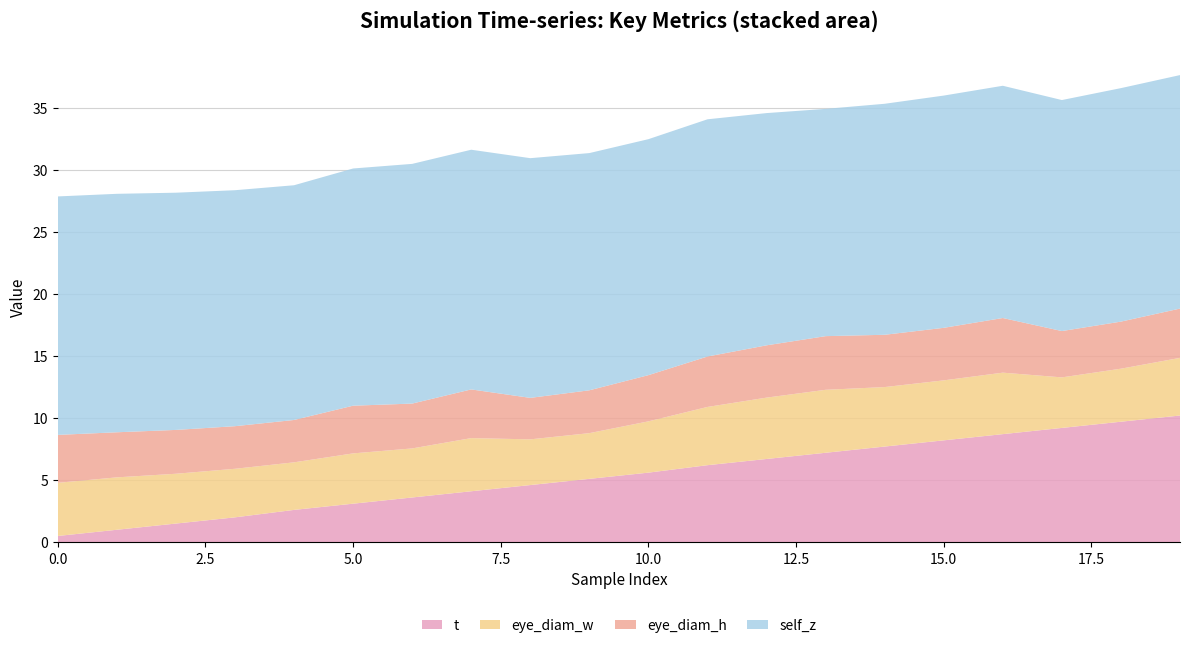

Reading right to left, extract all data points from this chart.

t: 19=10.2	18=9.7	17=9.2	16=8.7	15=8.2	14=7.7	13=7.2	12=6.7	11=6.2	10=5.6	9=5.1	8=4.6	7=4.1	6=3.6	5=3.1	4=2.6	3=2.0	2=1.5	1=1.0	0=0.5
eye_diam_w: 19=4.6	18=4.3	17=4.1	16=5.0	15=4.8	14=4.8	13=5.1	12=4.9	11=4.7	10=4.1	9=3.7	8=3.7	7=4.3	6=4.0	5=4.0	4=3.8	3=3.9	2=4.0	1=4.2	0=4.3
eye_diam_h: 19=4.0	18=3.8	17=3.7	16=4.4	15=4.2	14=4.2	13=4.3	12=4.2	11=4.1	10=3.7	9=3.5	8=3.3	7=3.9	6=3.6	5=3.8	4=3.4	3=3.4	2=3.5	1=3.6	0=3.9
self_z: 19=18.8	18=18.8	17=18.6	16=18.7	15=18.7	14=18.6	13=18.3	12=18.7	11=19.1	10=19.0	9=19.1	8=19.3	7=19.3	6=19.3	5=19.1	4=18.9	3=19.0	2=19.1	1=19.2	0=19.2